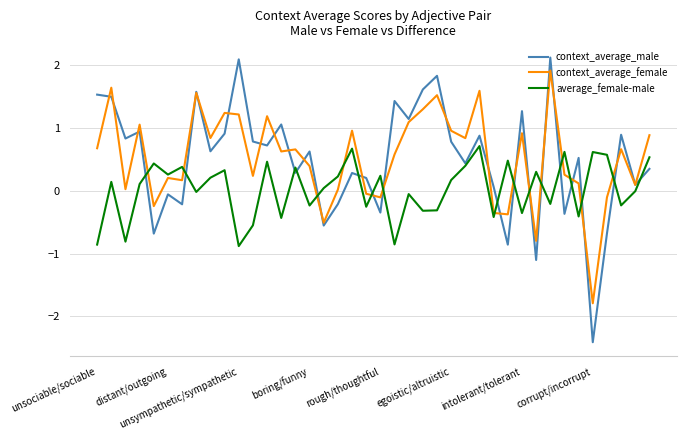

Which series has the largest range (max minus min)?

context_average_male